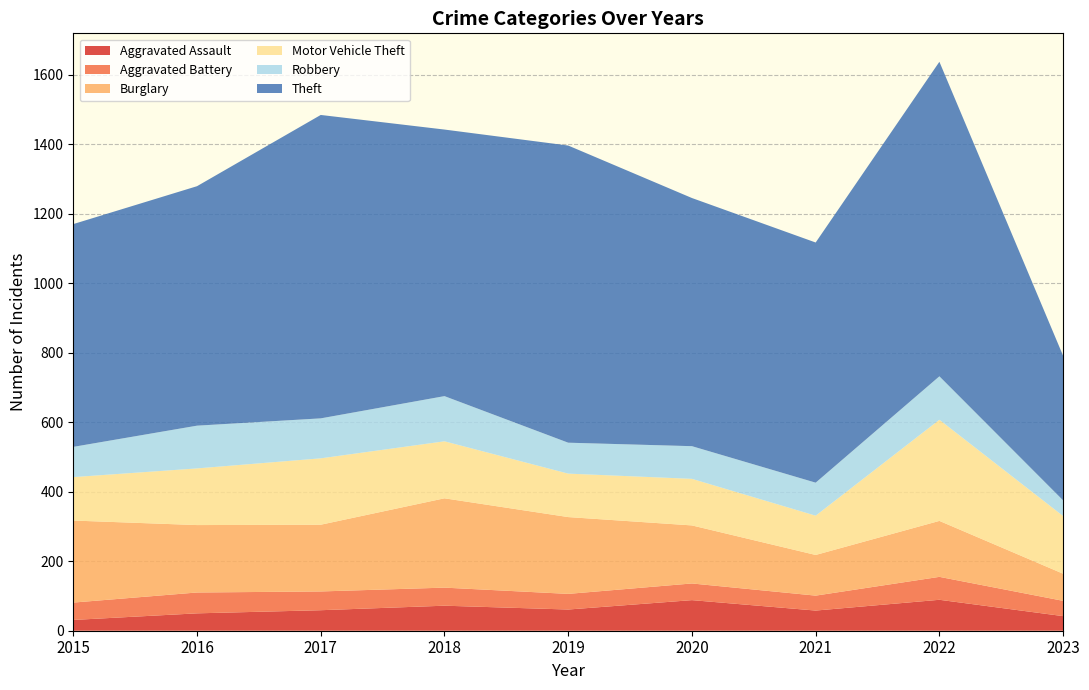

Reading left to right, what are all the values shown in this chart?

Aggravated Assault: 2015=31	2016=50	2017=59	2018=72	2019=61	2020=88	2021=58	2022=89	2023=42
Aggravated Battery: 2015=50	2016=60	2017=54	2018=52	2019=45	2020=48	2021=43	2022=66	2023=44
Burglary: 2015=236	2016=194	2017=192	2018=257	2019=221	2020=167	2021=117	2022=161	2023=78
Motor Vehicle Theft: 2015=125	2016=163	2017=191	2018=164	2019=125	2020=134	2021=113	2022=291	2023=166
Robbery: 2015=87	2016=123	2017=115	2018=130	2019=89	2020=94	2021=95	2022=125	2023=45
Theft: 2015=641	2016=689	2017=873	2018=767	2019=855	2020=714	2021=691	2022=905	2023=416